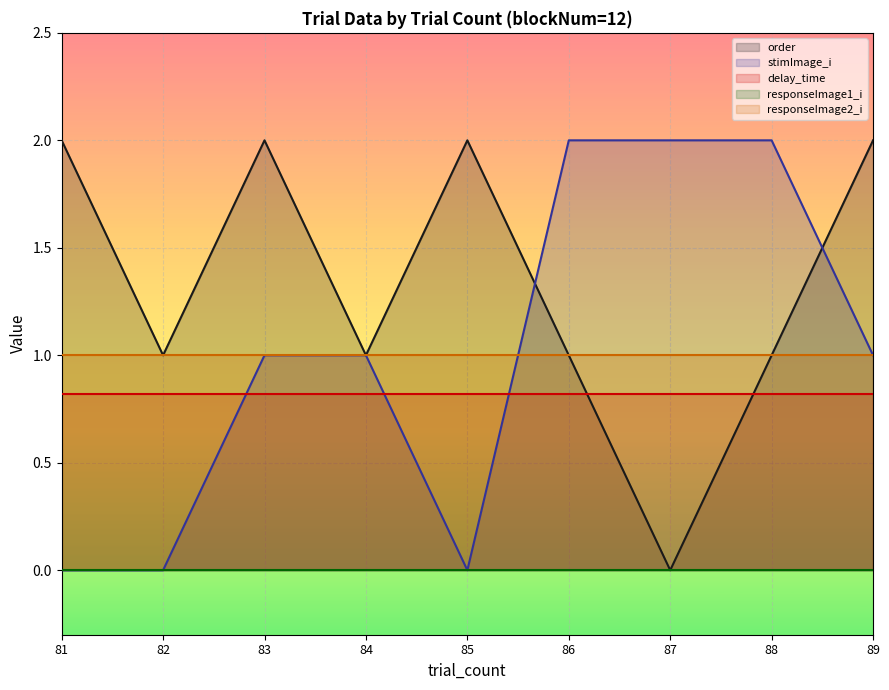

Which label corresponds to the smallest value in the chart?

87